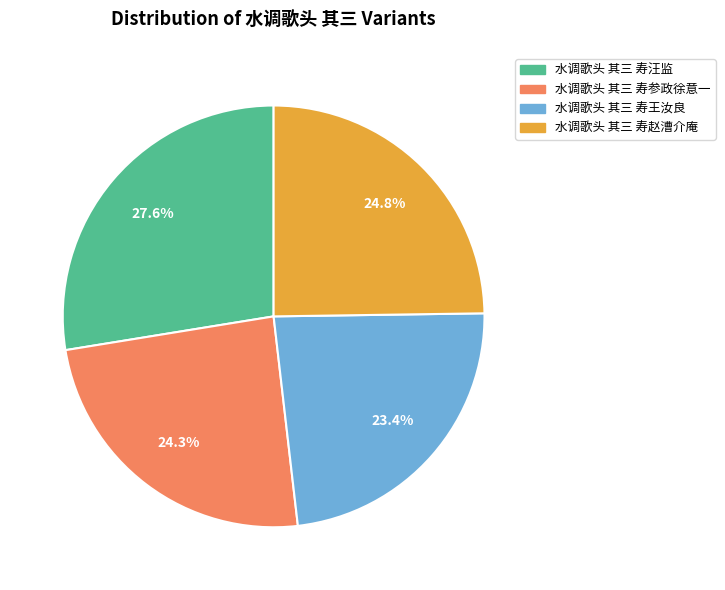

What percentage is the 水调歌头 其三 寿王汝良 slice, to the nearest percent?

23%